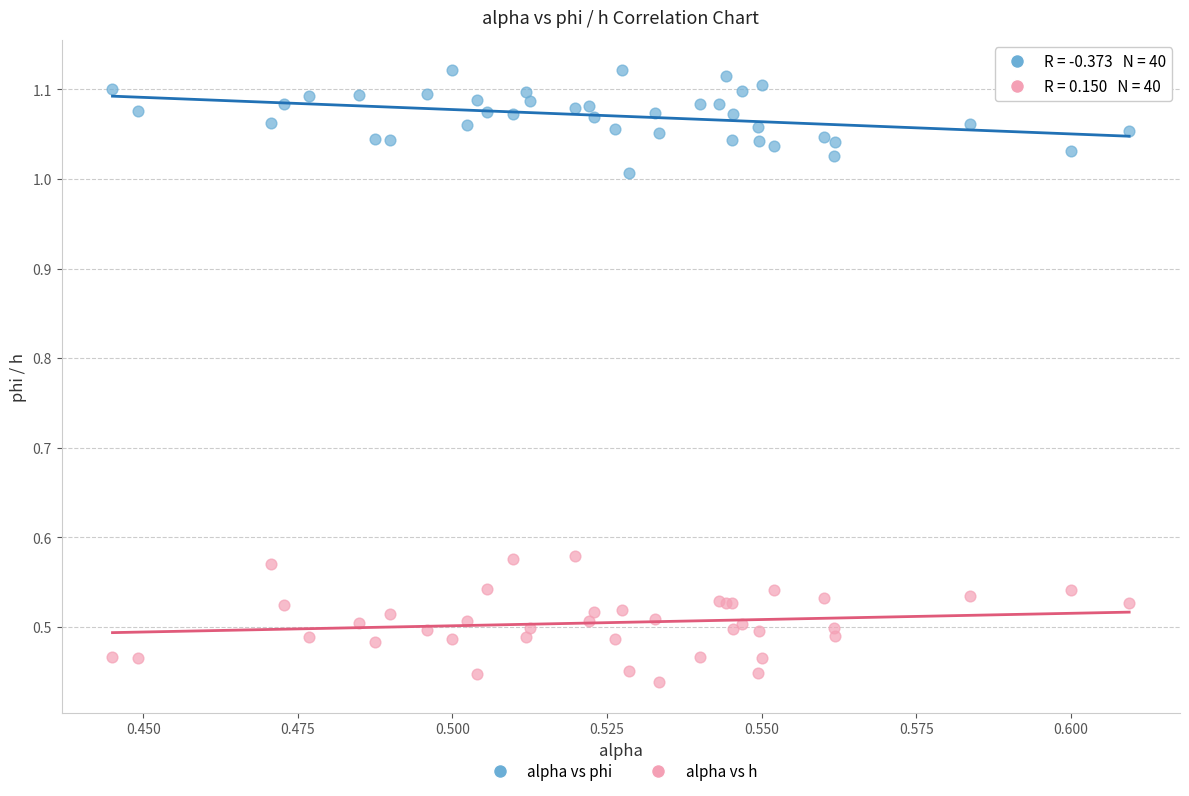

Which series reaches the minimum Y coordinate?

alpha vs h